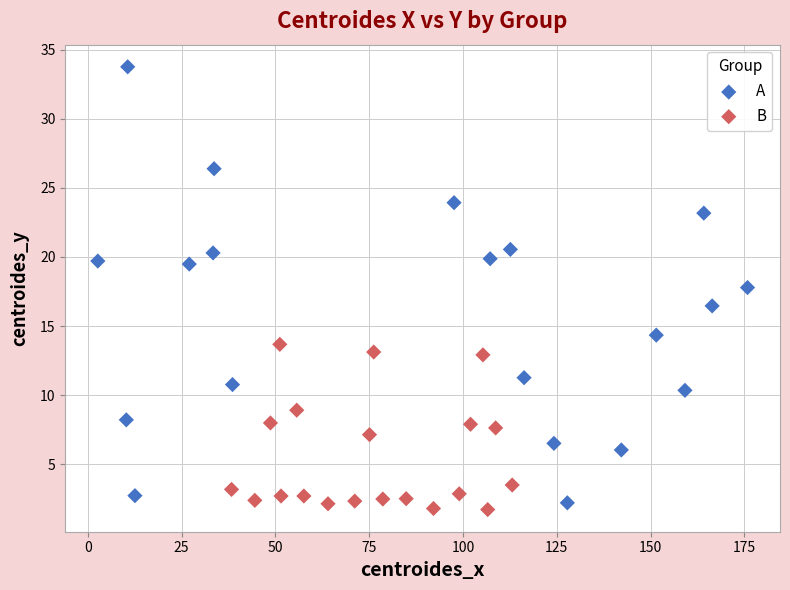

Which series reaches the maximum Y coordinate?

A